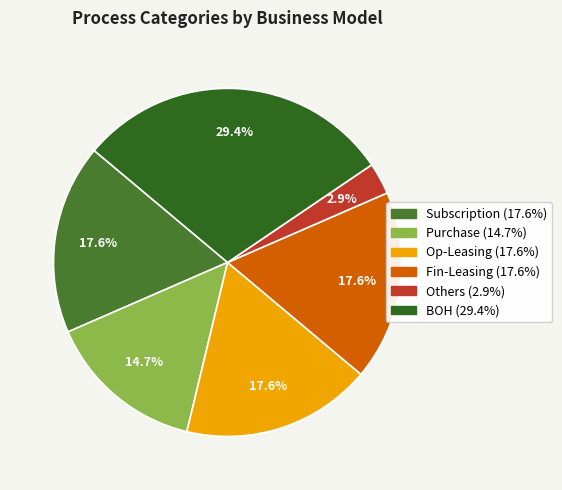

Combined, do Op-Leasing and Others account for over 50%?

No